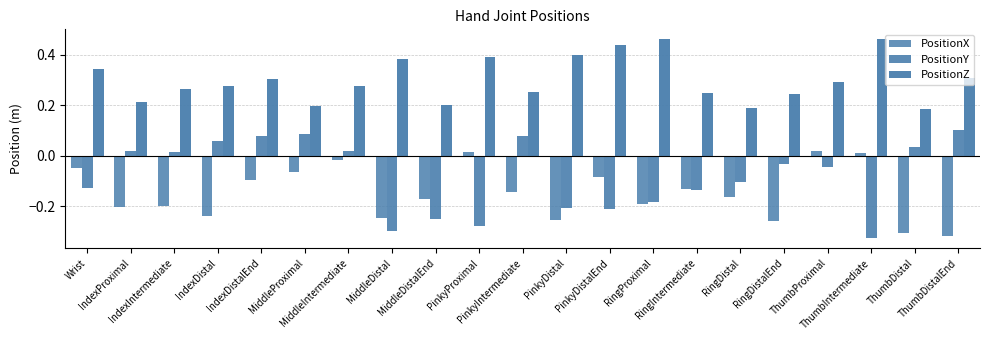

Which label corresponds to the smallest value in the chart?

ThumbIntermediate